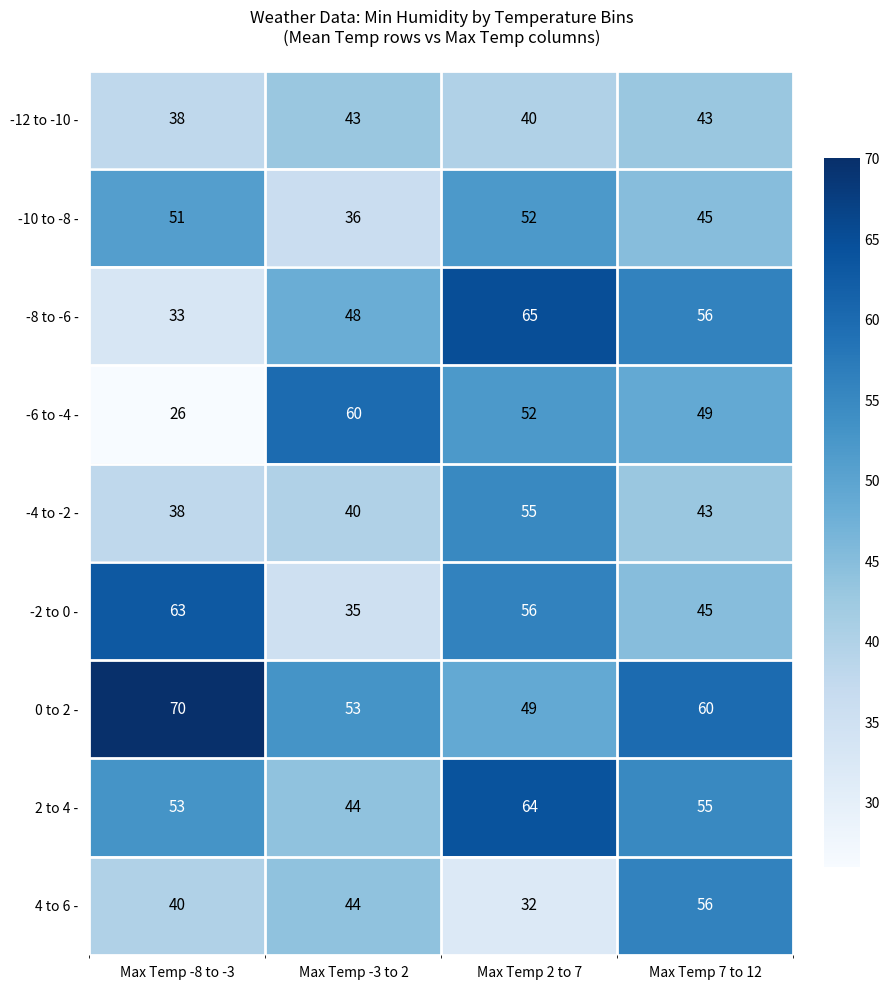

Between Max Temp 2 to 7 and Max Temp 7 to 12, which series saw the biggest shift?

4 to 6 -